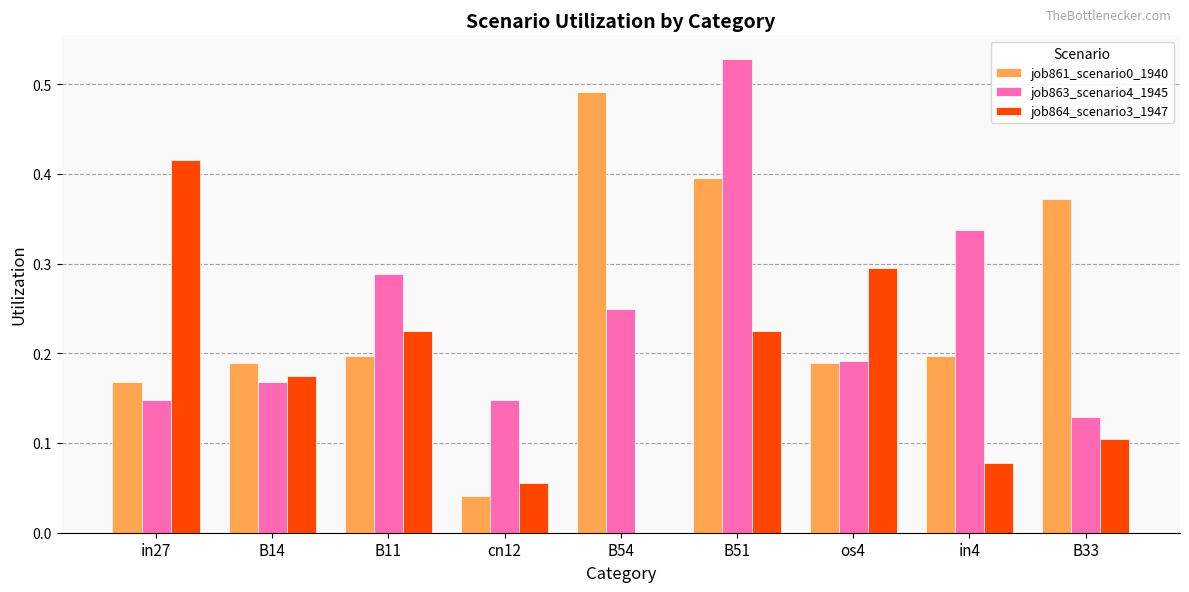

Count the job864_scenario3_1947 values in the range 0 to 1.

9